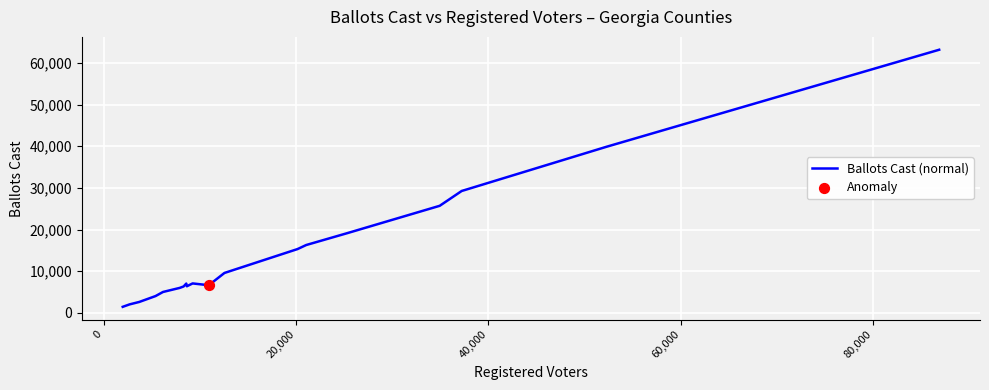

What is the maximum value shown in the chart?

63152